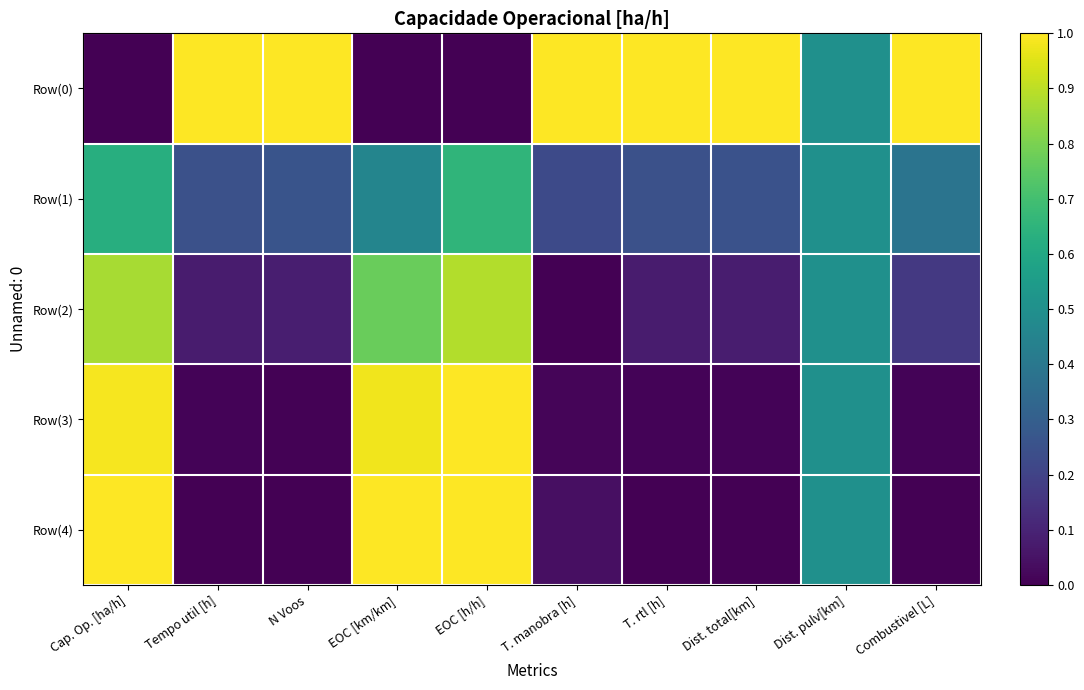

What is the total value across all series at T. manobra [h]?

1.3